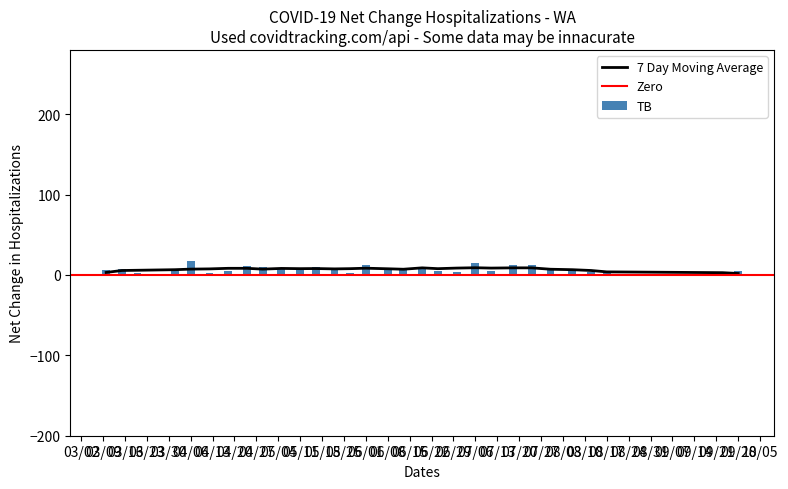

What is the sum of all TB values?

219